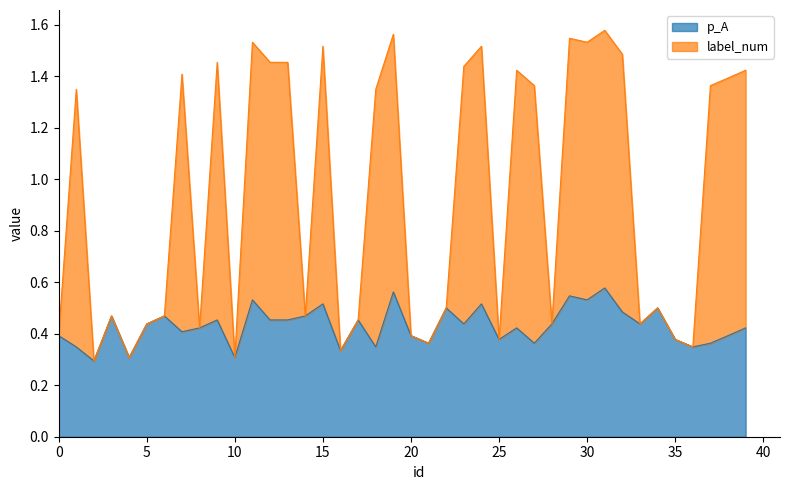

At 37, list the series in order from smallest to largest.

p_A, label_num